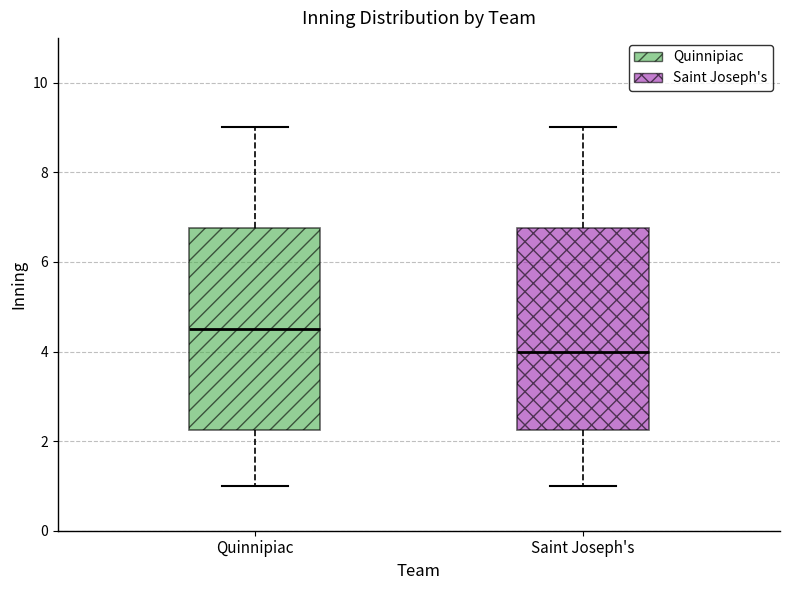

Where does the lower whisker of the box for Quinnipiac end on the y-axis? The values are not printed on the chart, so give them approximately, as read against the axis.

1.0